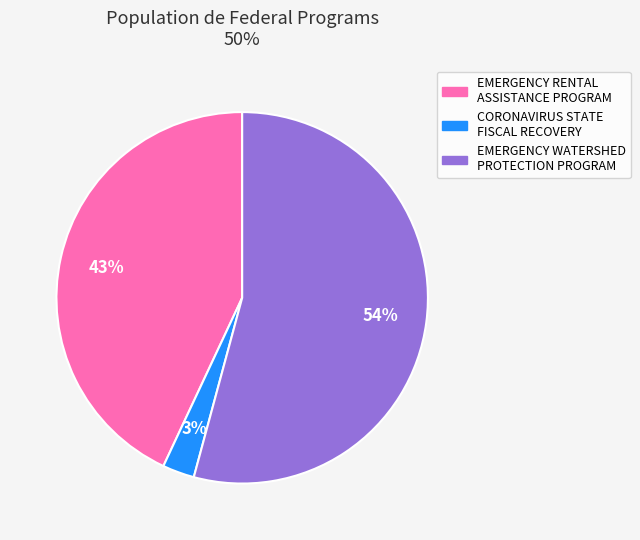

How many segments does this pie chart have?

3